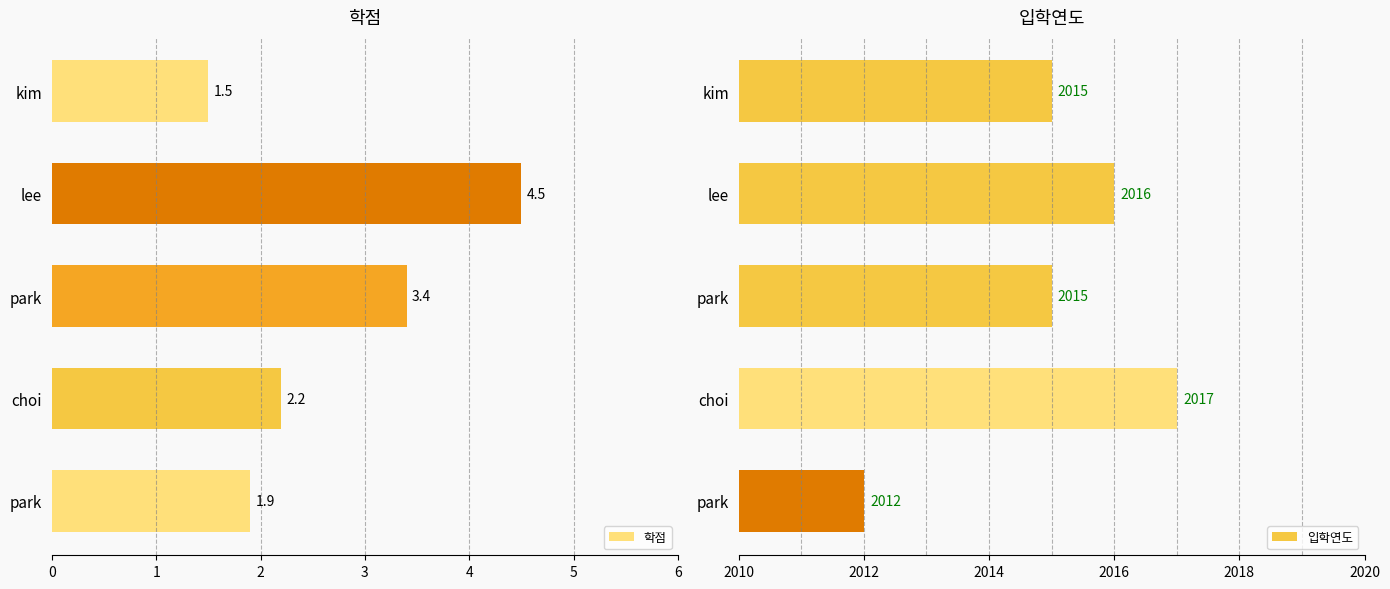

What are all the series names shown in the legend?

학점, 입학연도